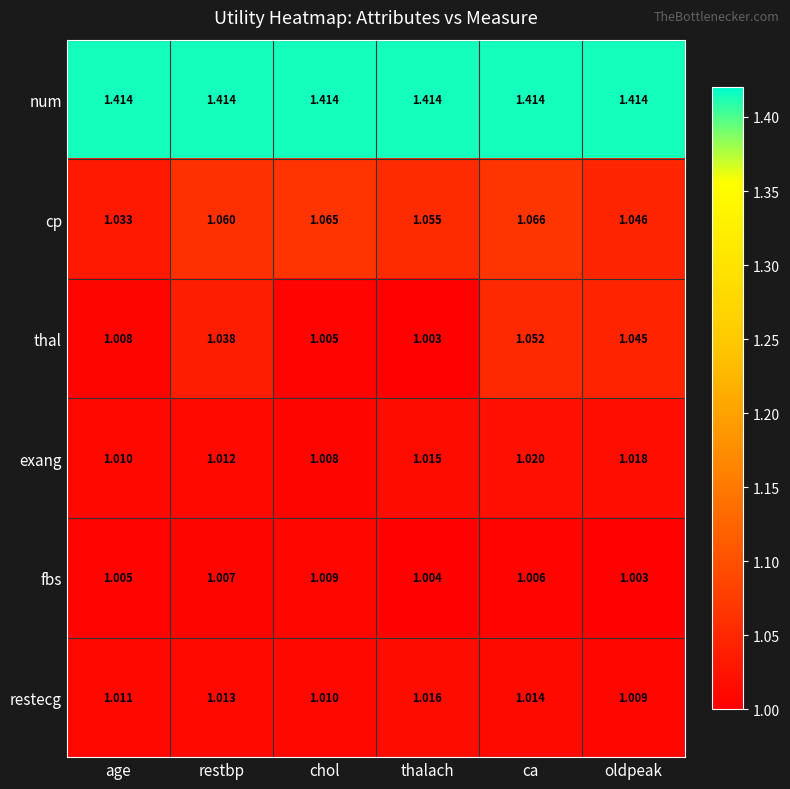

At restbp, list the series in order from smallest to largest.

fbs, exang, restecg, thal, cp, num